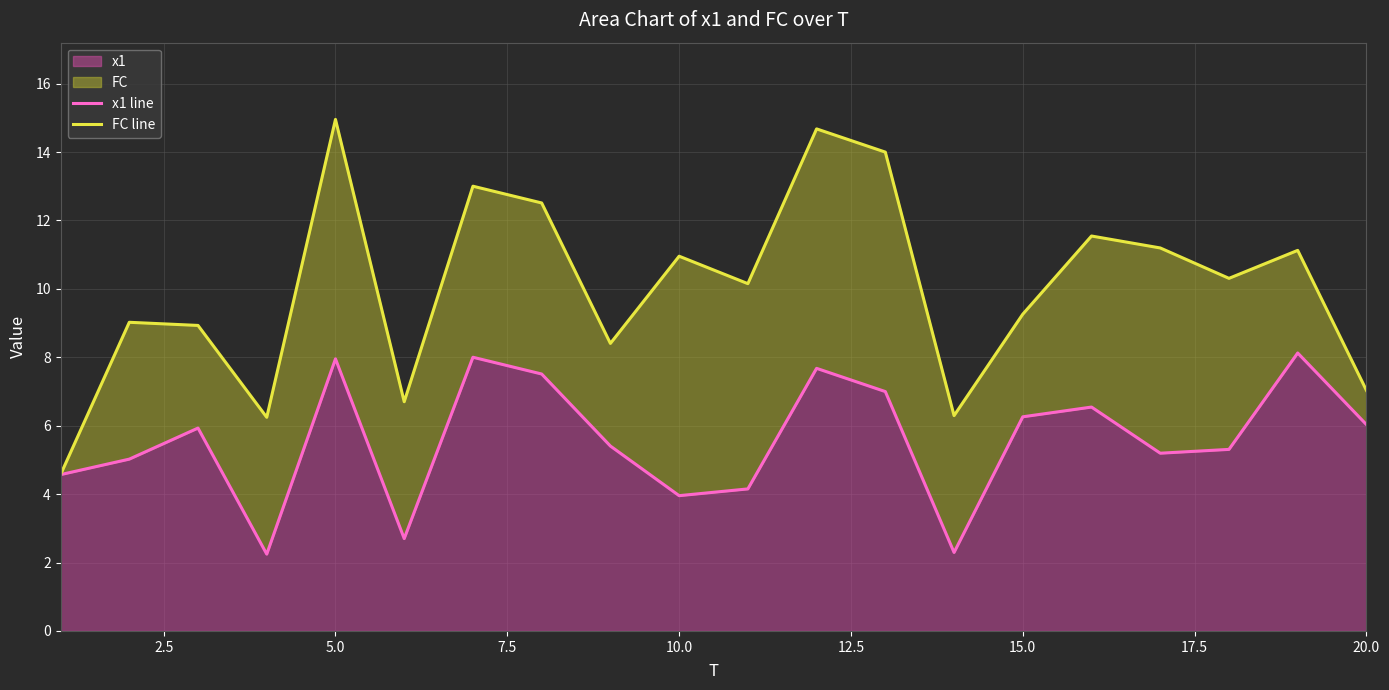

The value of x1 at 15.0 is 6.3. True or false?

True